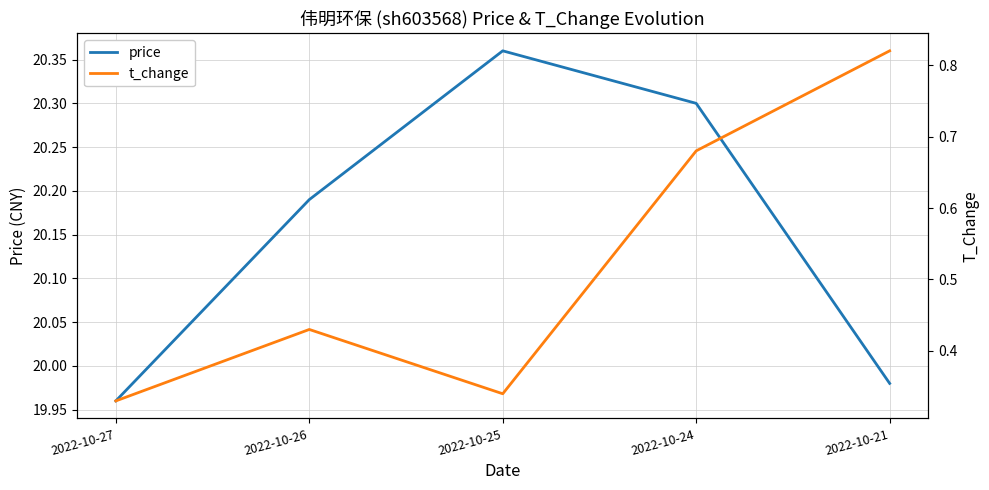

True or false: price and t_change cross at least once.

False